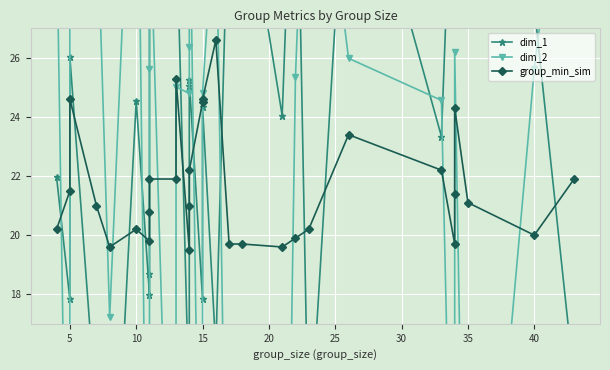

In dim_2, how many points are lower than both neighbors (excluding endpoints)?

9